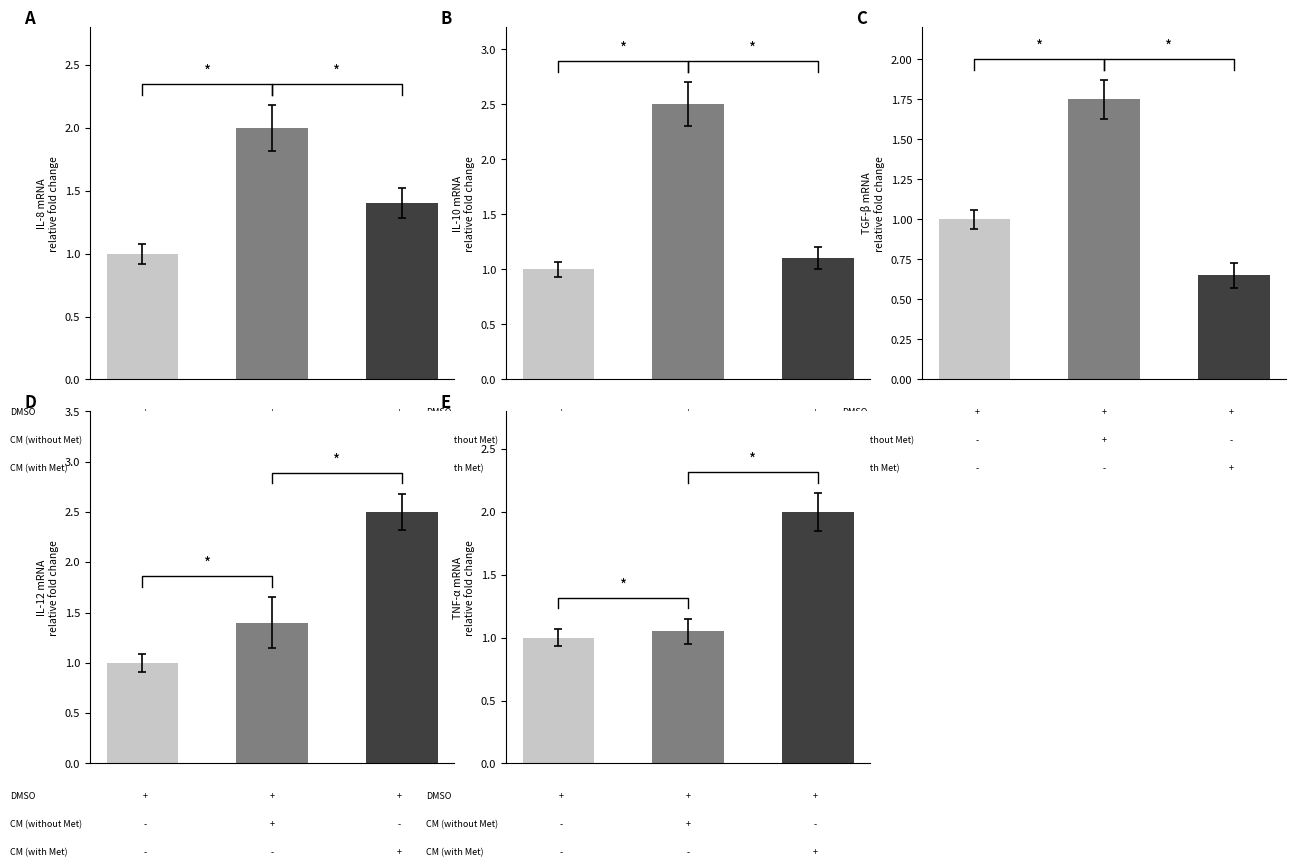

Which category has the highest value in the TNF-a series?

2